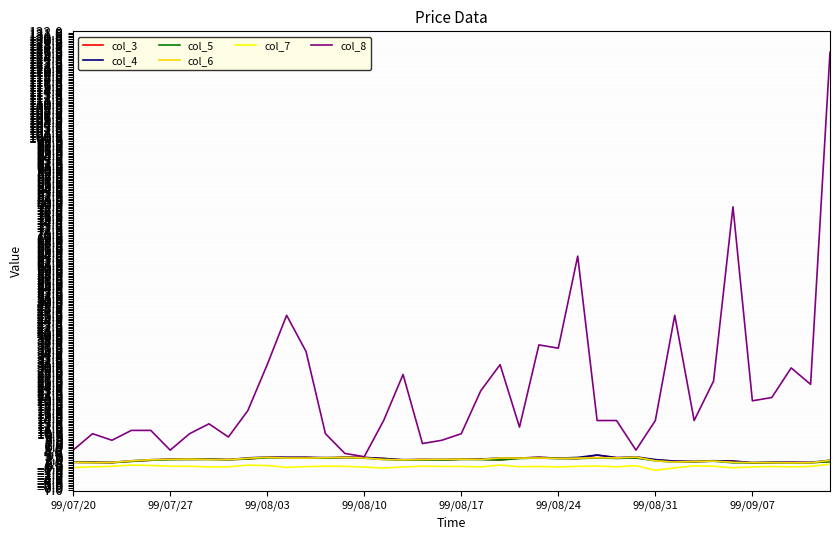

Which series has the largest total across all categories?

col_8